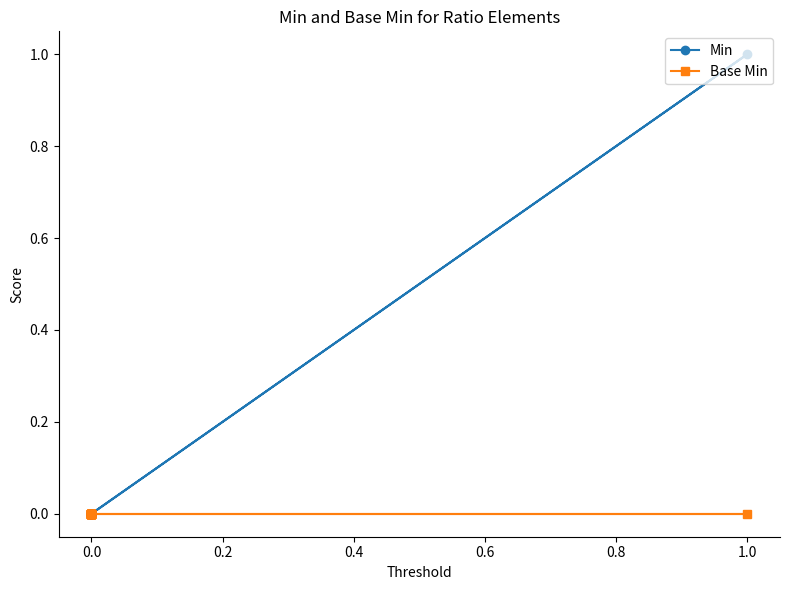

Count the number of data series in this chart.

2